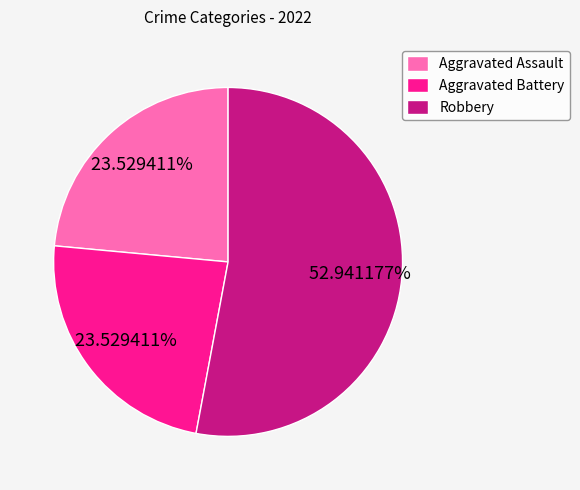

Does any single category account for the majority?

Yes